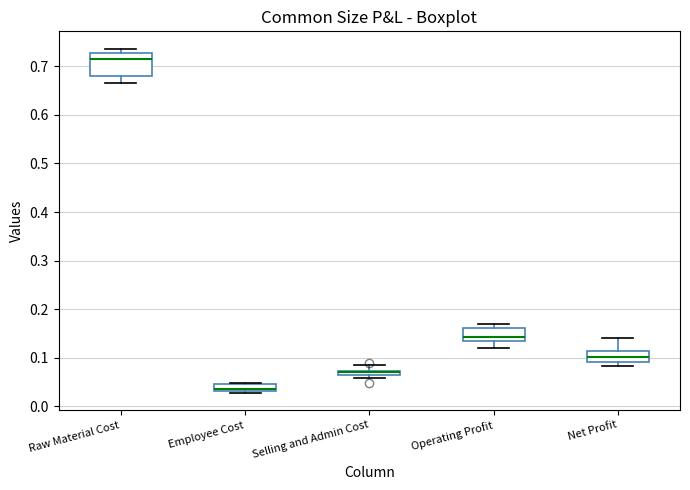

Where is the upper edge of the box for Selling and Admin Cost on the y-axis? The values are not printed on the chart, so give them approximately, as read against the axis.

0.07